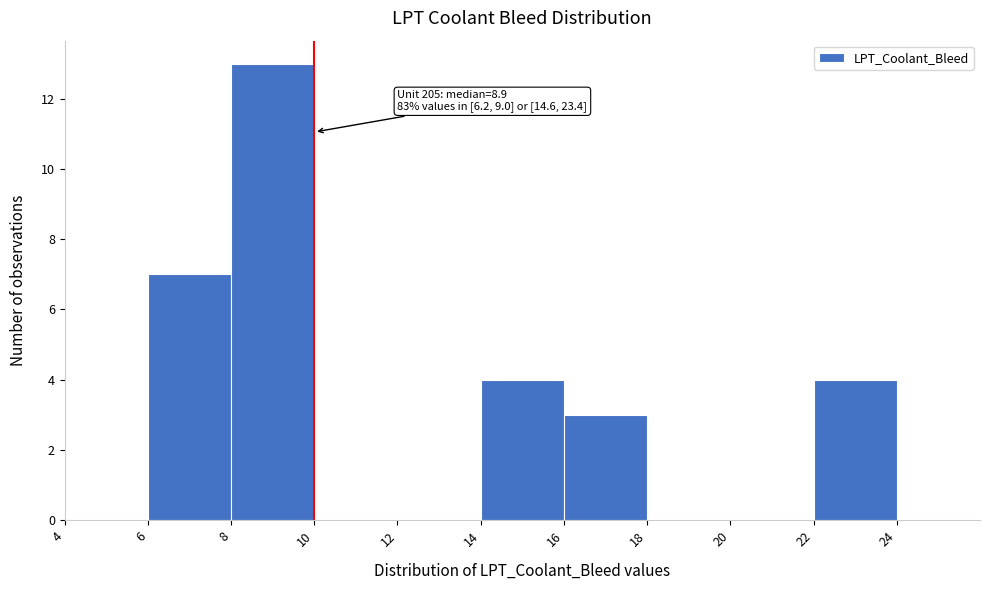

Which range on the x-axis has the tallest bar?

8 to 10